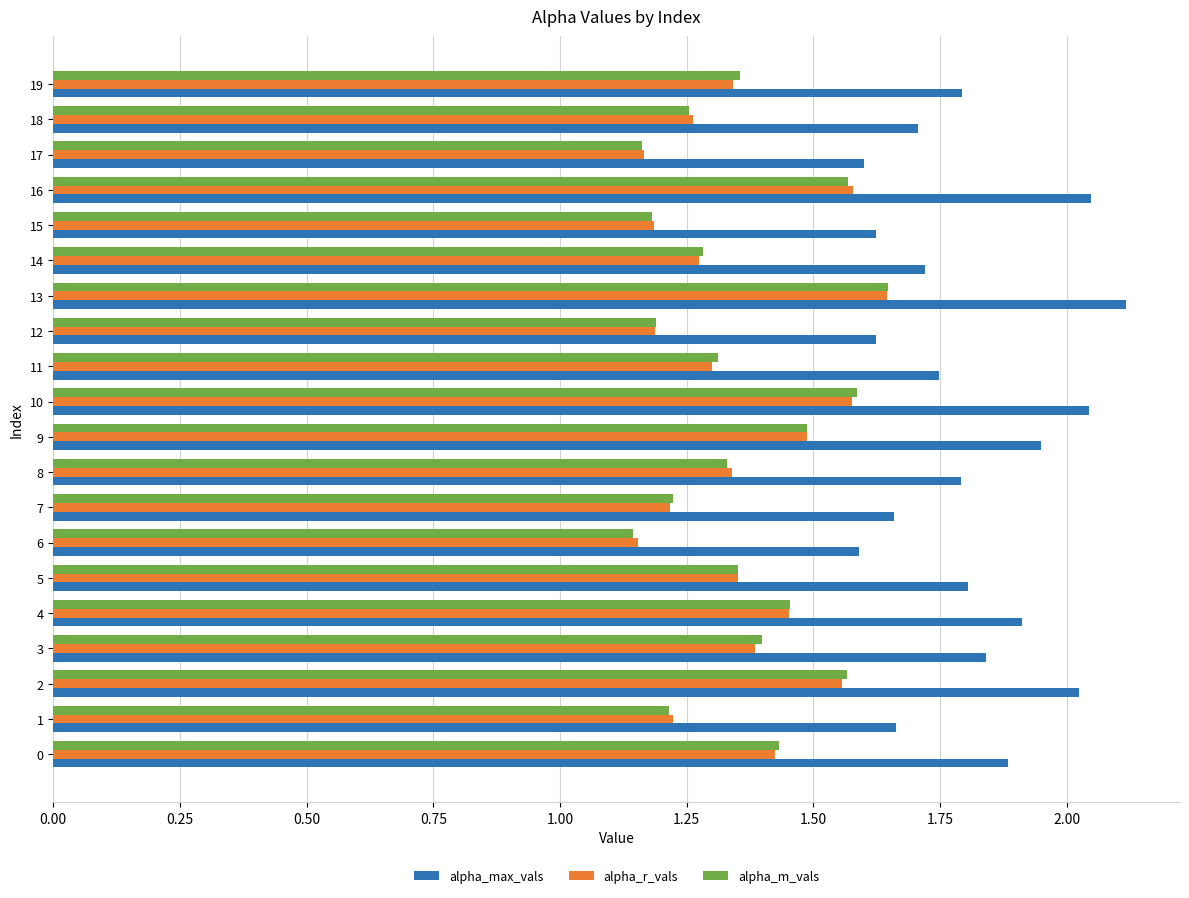

What is the difference between the maximum and minimum values in the alpha_r_vals series?

0.5